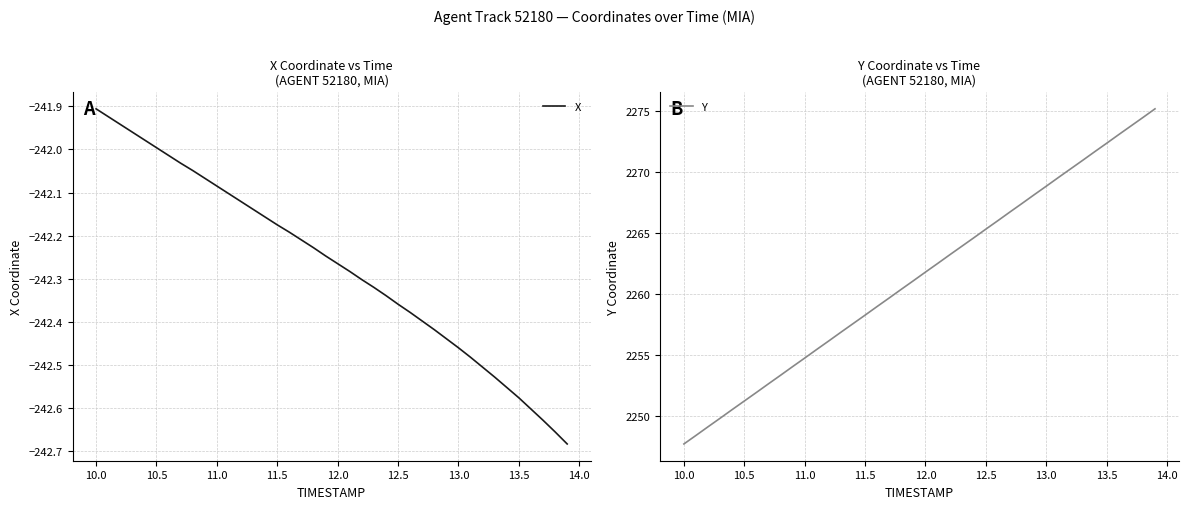

The X series shows -55.6 at 10.5. True or false?

False